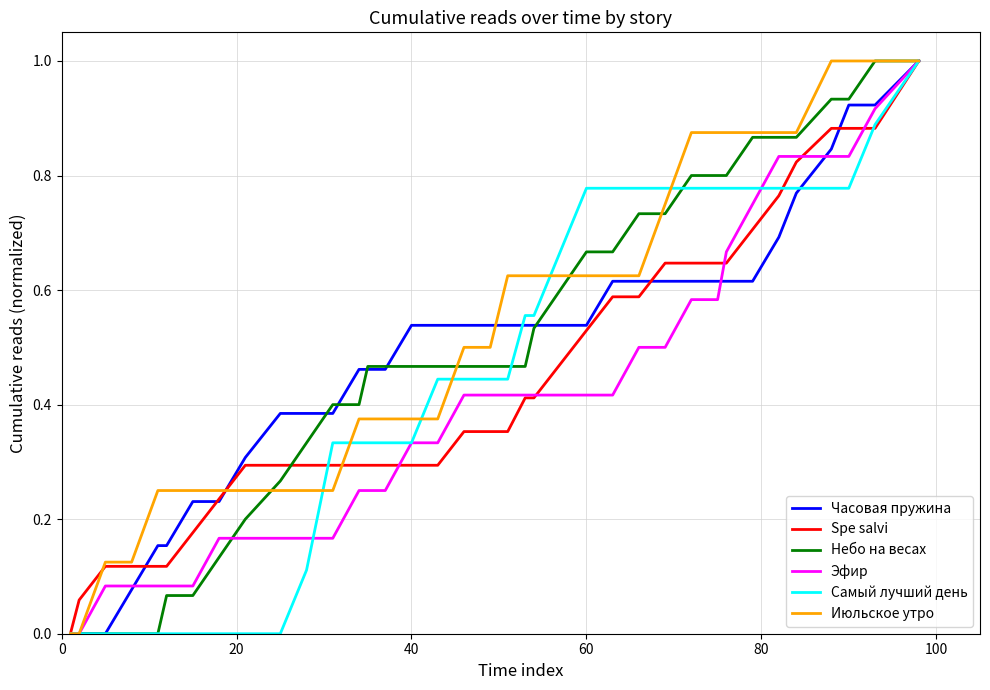

What is the maximum value for Spe salvi?

1.0